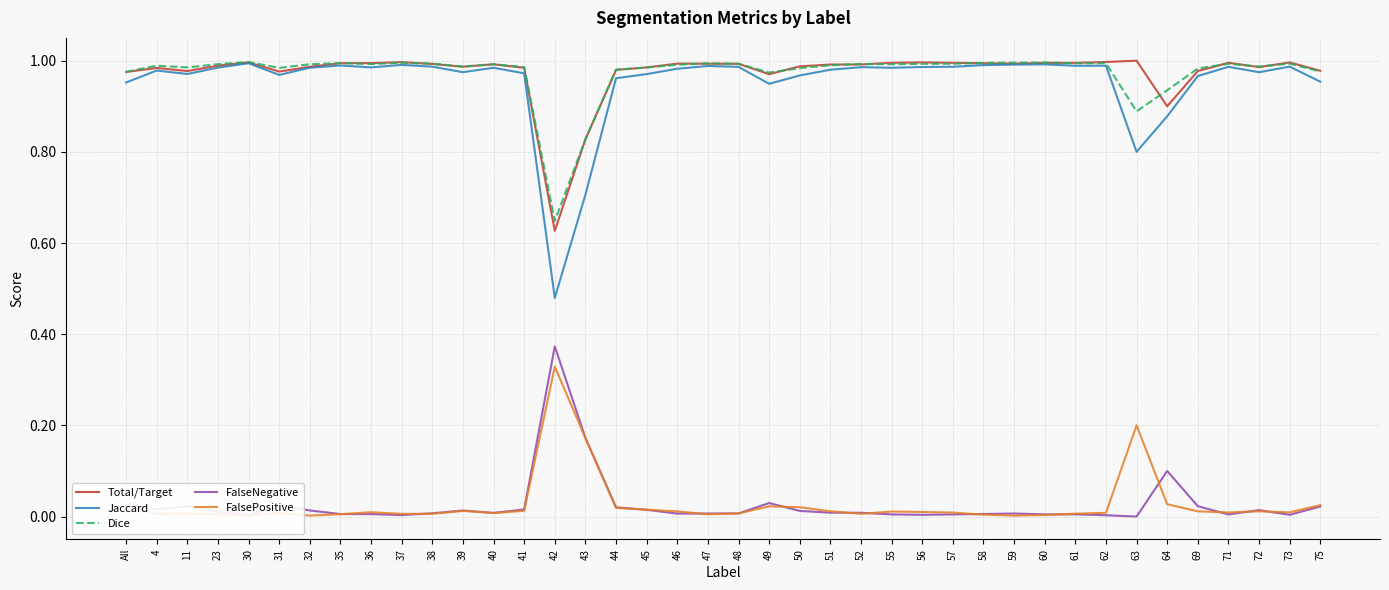

True or false: FalseNegative and Total/Target intersect in this chart.

False